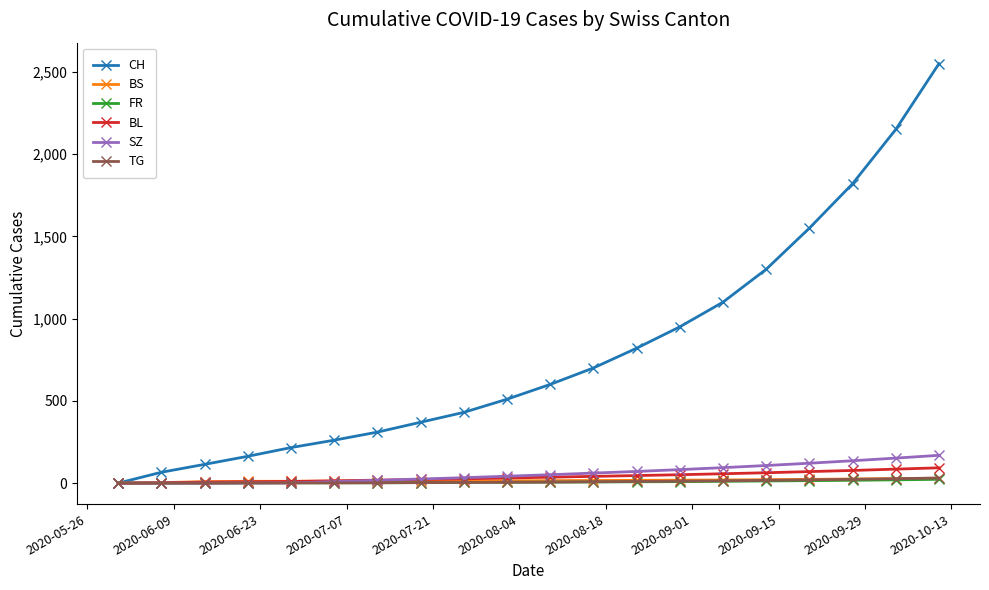

Does the chart have visible grid lines?

No